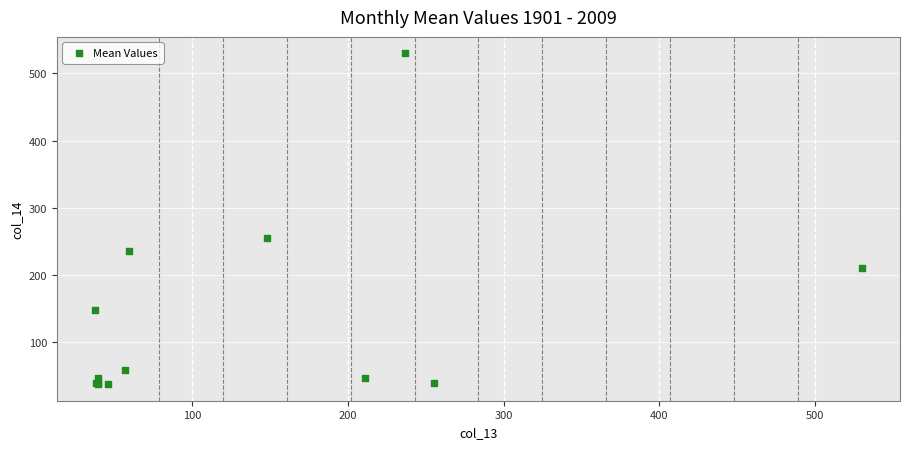

What Y value in the scatter plot is closest to 283?

255.3